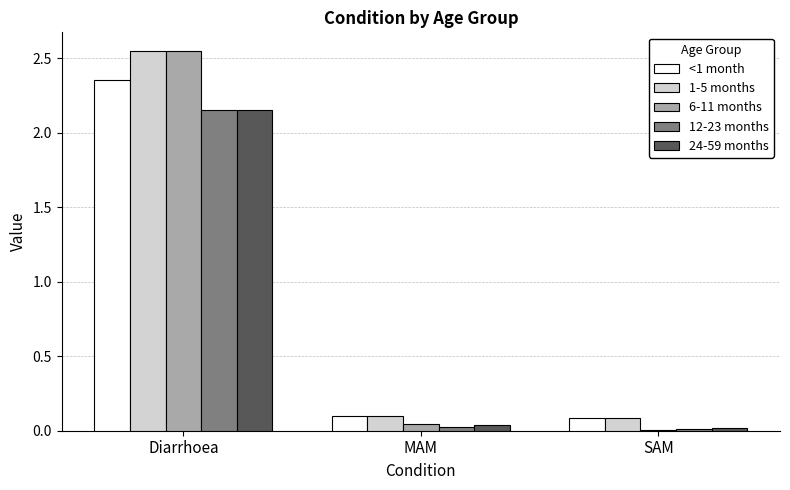

At which label does <1 month reach its peak?

Diarrhoea